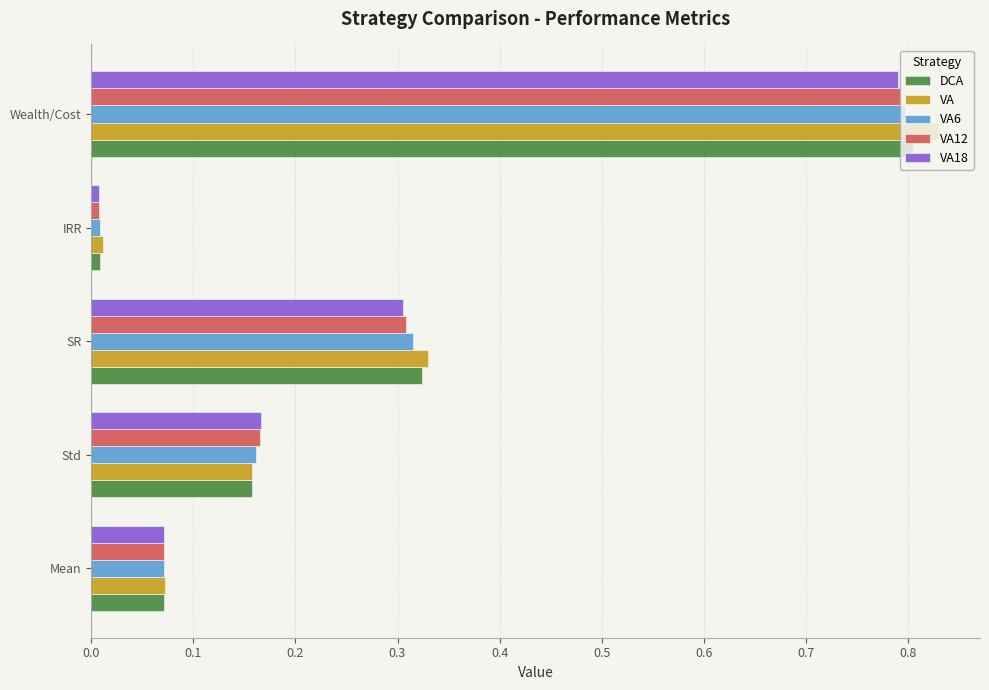

True or false: VA has a value of 0.8 at Wealth/Cost.

True